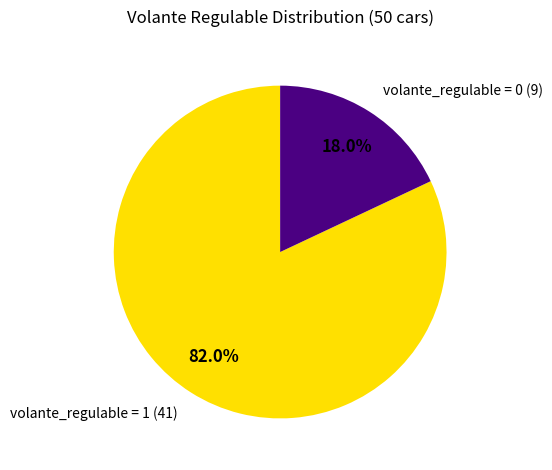

Which category has the smallest portion of the pie?

volante_regulable = 0